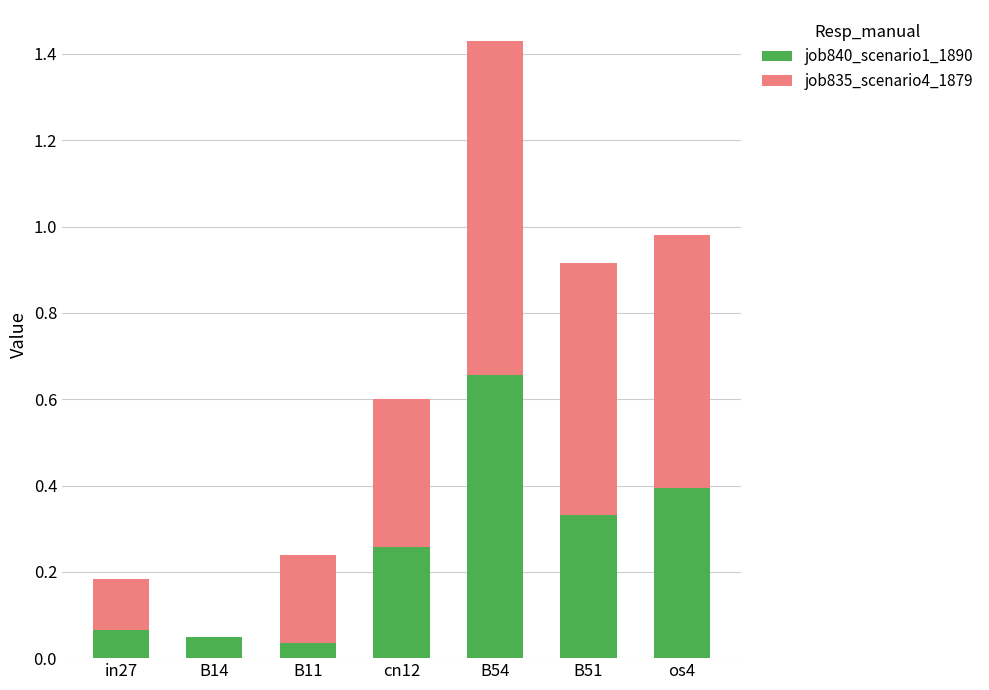

What are all the series names shown in the legend?

job840_scenario1_1890, job835_scenario4_1879